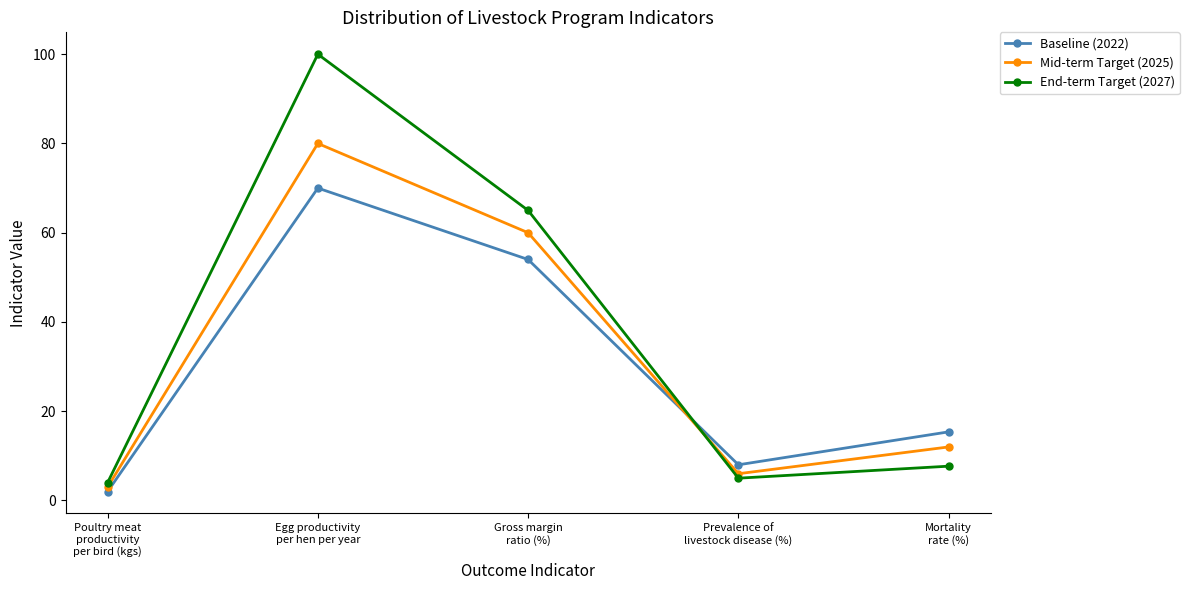

Reading right to left, what are all the values shown in this chart?

Baseline (2022): 15.4	8.0	54.0	70.0	2.0
Mid-term Target (2025): 12.0	6.0	60.0	80.0	3.0
End-term Target (2027): 7.7	5.0	65.0	100.0	4.0